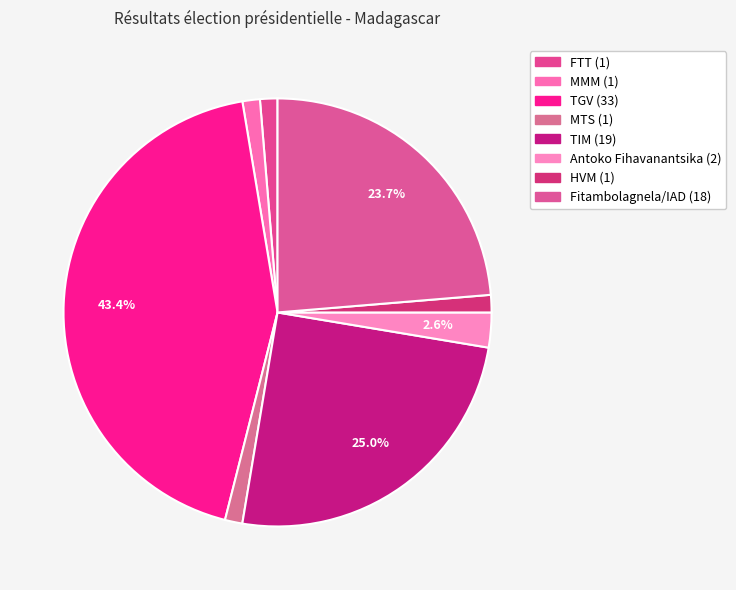

How many slices are in this pie chart?

8